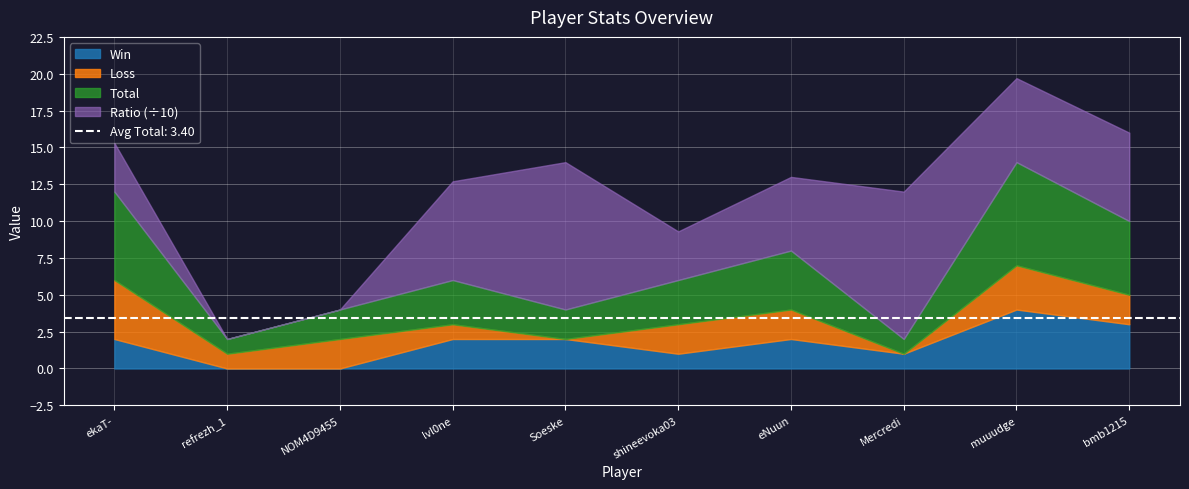

What position from the left is shineevoka03?

6